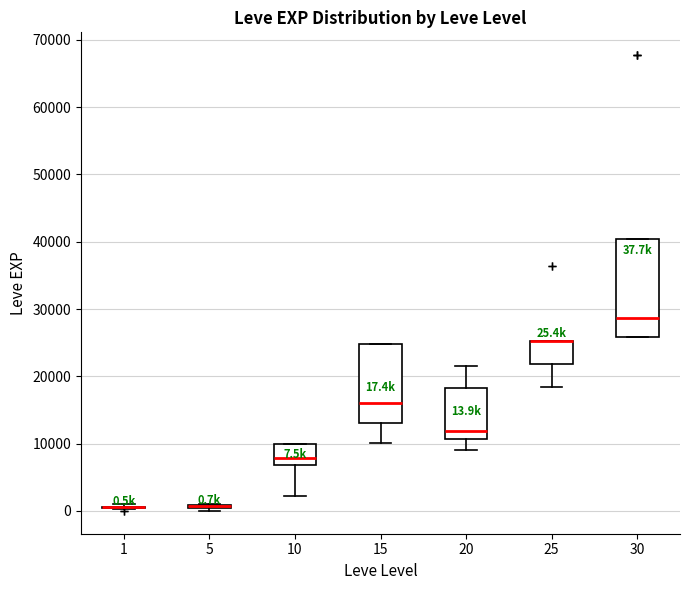

Comparing the boxes themselves (not the whiskers), which one is the tallest?

30